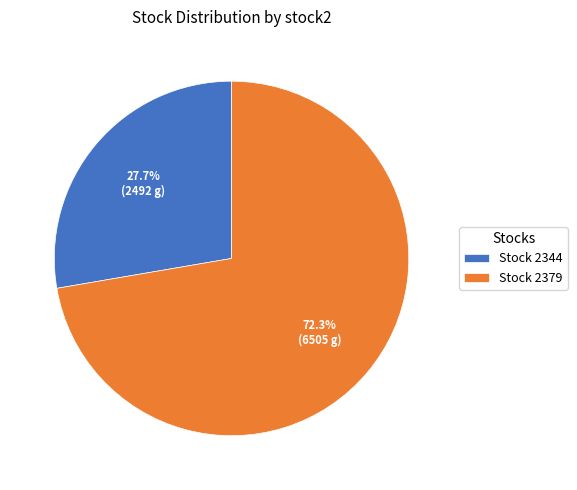

Approximately how many times larger is the value at Stock 2344 compared to Stock 2379?

0.4